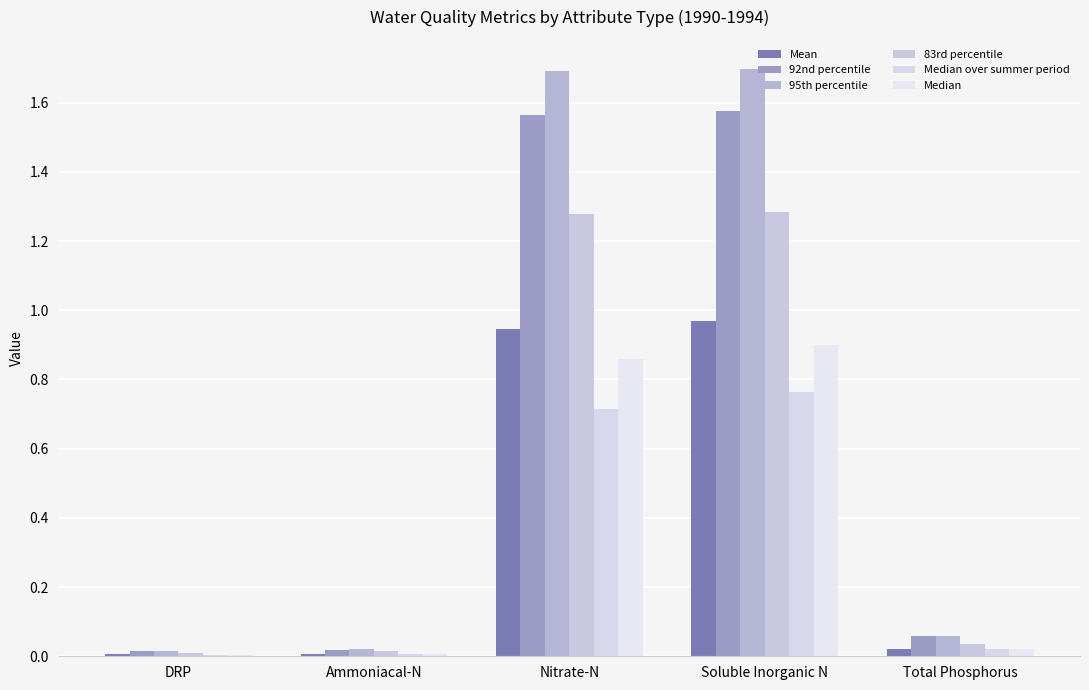

What is the highest value of the 83rd percentile series?

1.3